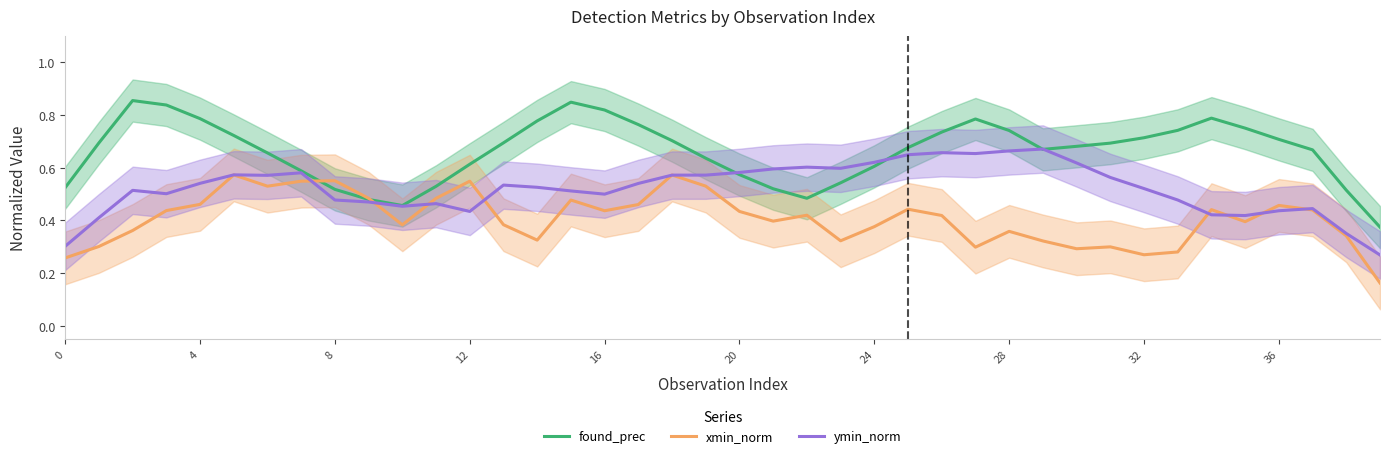

The value of found_prec at 31 is 0.1. True or false?

False